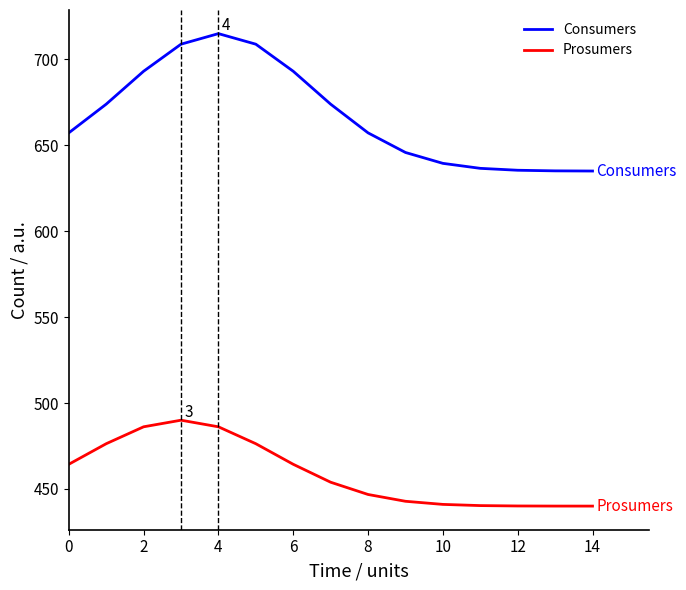

What is the maximum value shown in the chart?

715.0